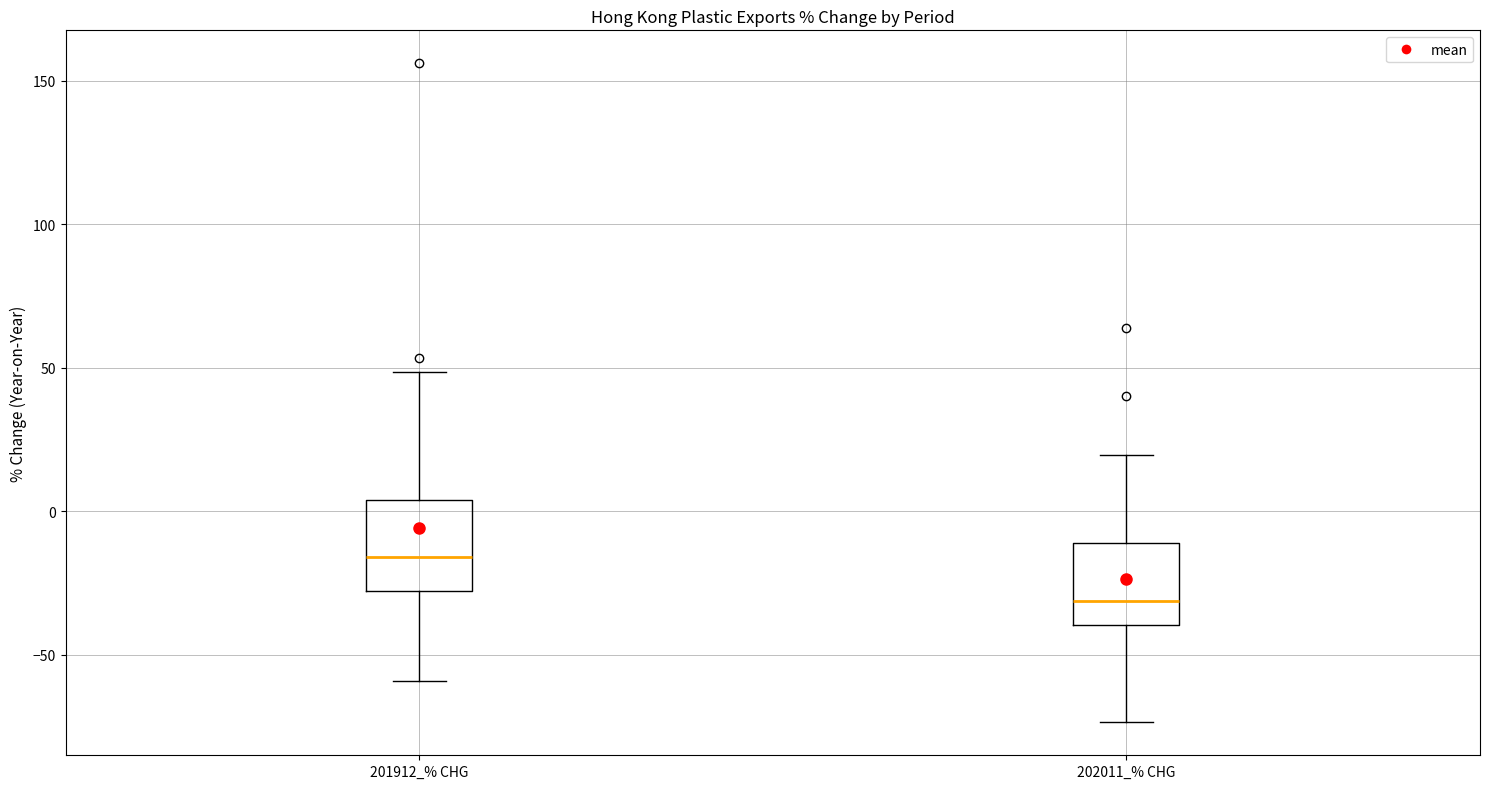

Reading left to right, read every box against the y-axis: the position of its median line, the range the box covers, and the ends of its whiskers. The values are not printed on the chart, so give them approximately, as read against the axis.

201912_% CHG: median -15, box -30 to 5, whiskers -60 to 50
202011_% CHG: median -30, box -40 to -10, whiskers -75 to 20